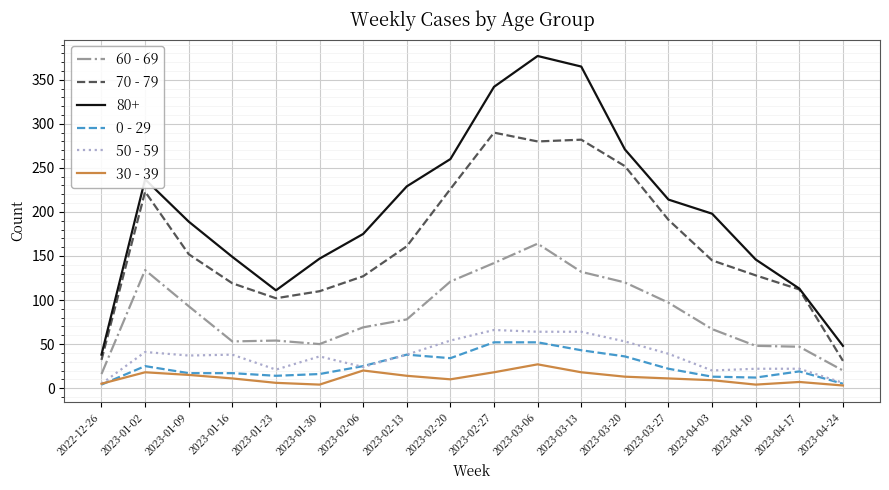

In 60 - 69, how many points are higher than both neighbors (excluding endpoints)?

3